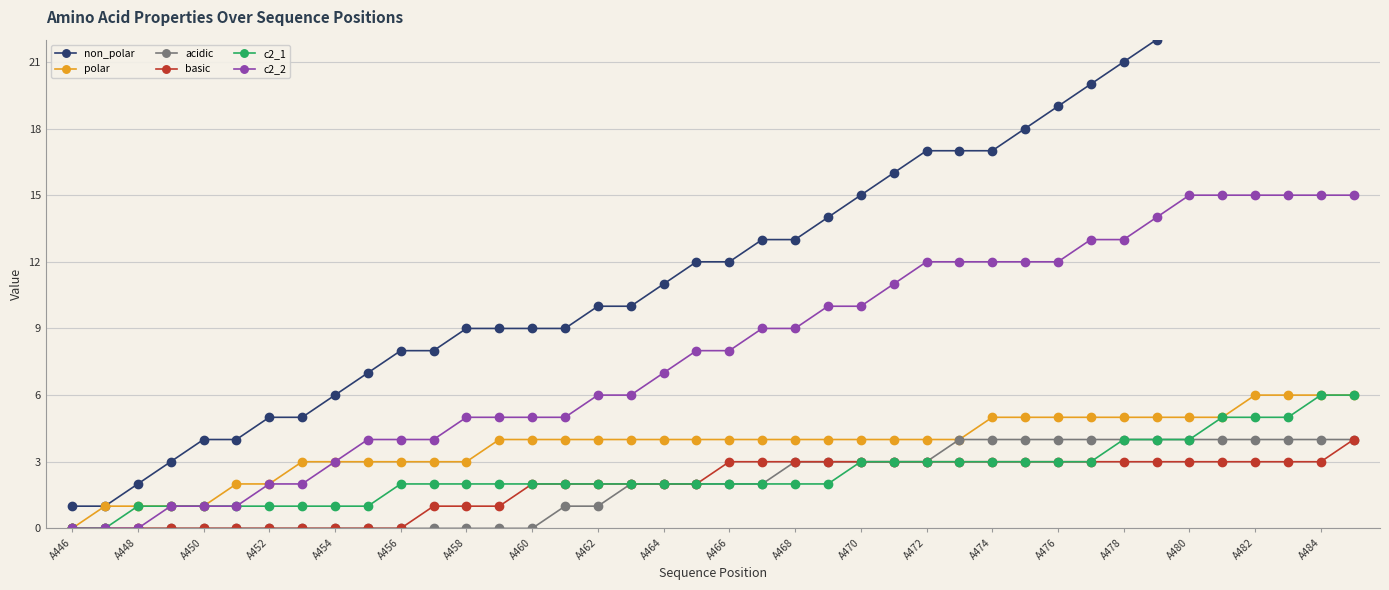

How many values in the c2_1 series are below 2?

10